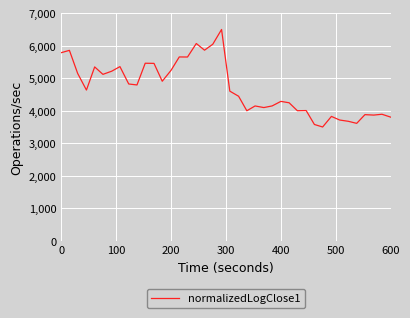

Does the chart have visible grid lines?

Yes